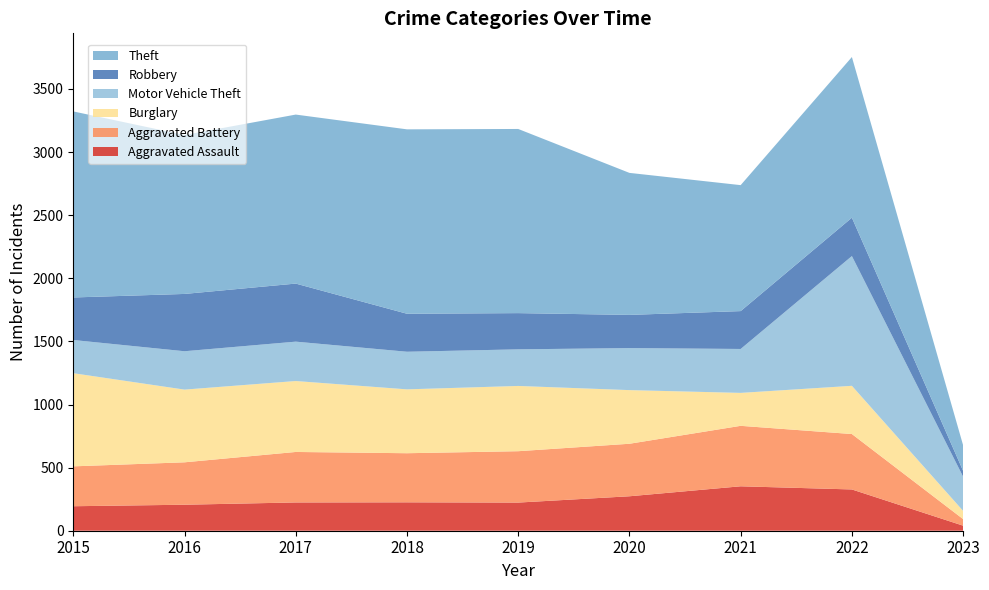

Reading right to left, what are all the values shown in this chart?

Aggravated Assault: 2023=40	2022=327	2021=352	2020=273	2019=223	2018=225	2017=224	2016=206	2015=194
Aggravated Battery: 2023=52	2022=439	2021=479	2020=416	2019=407	2018=389	2017=400	2016=336	2015=316
Burglary: 2023=65	2022=382	2021=261	2020=425	2019=517	2018=506	2017=562	2016=576	2015=738
Motor Vehicle Theft: 2023=271	2022=1028	2021=348	2020=333	2019=290	2018=298	2017=312	2016=304	2015=263
Robbery: 2023=46	2022=304	2021=300	2020=263	2019=287	2018=301	2017=460	2016=454	2015=337
Theft: 2023=203	2022=1273	2021=998	2020=1125	2019=1459	2018=1461	2017=1339	2016=1259	2015=1474